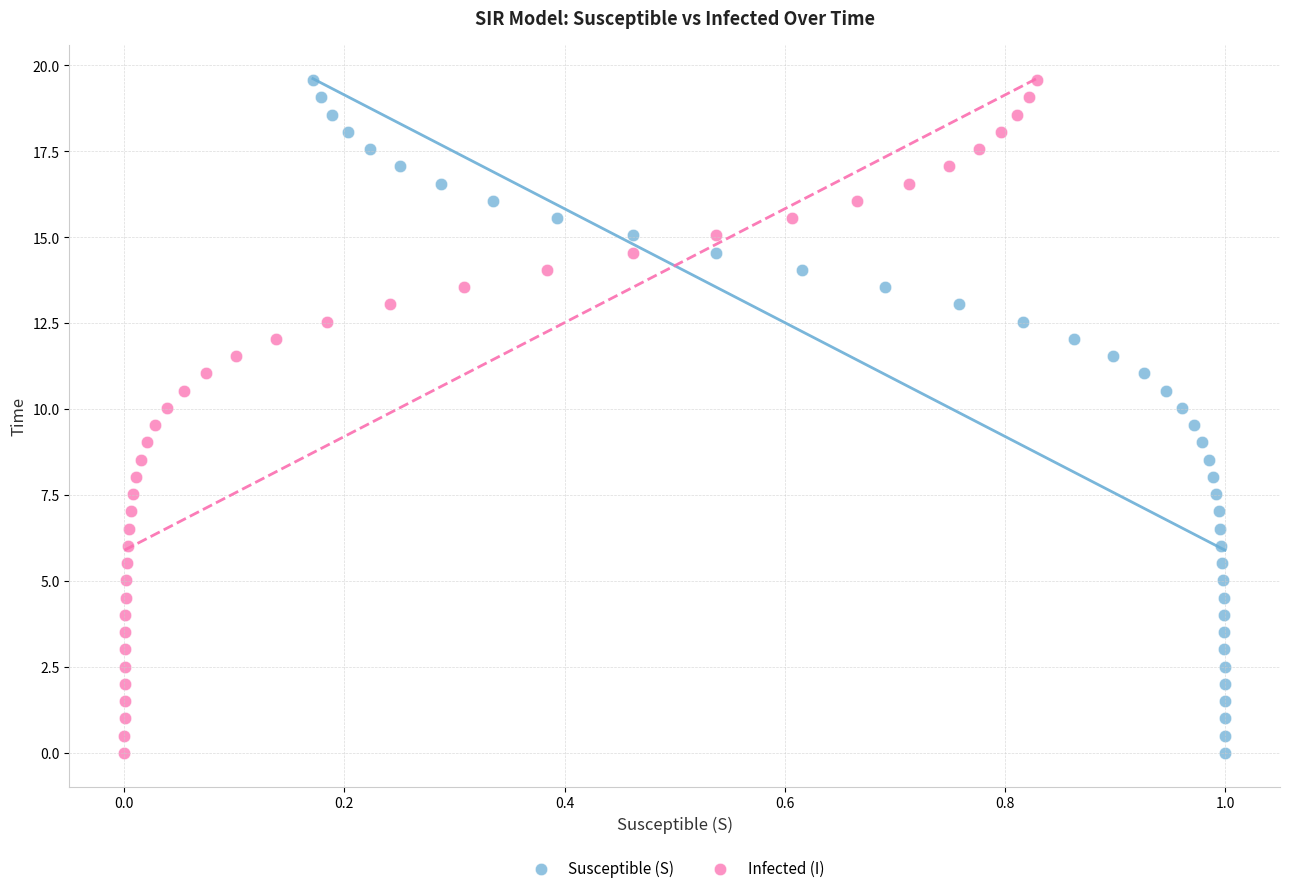

What are all the series names shown in the legend?

Susceptible (S), Infected (I)